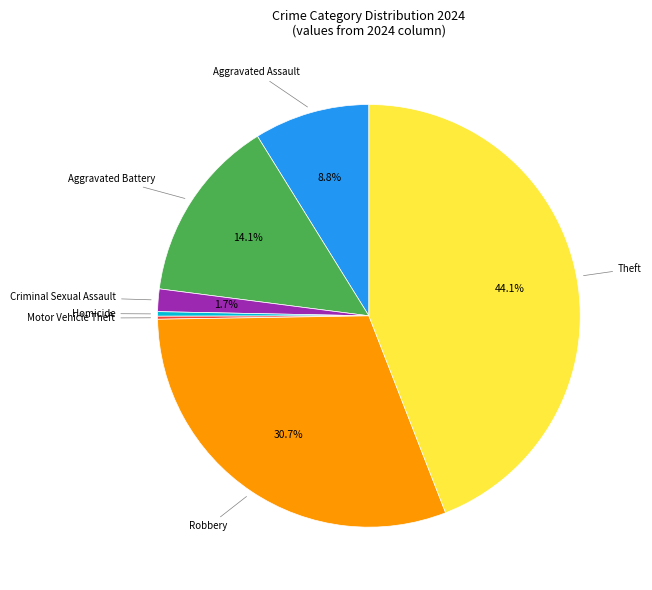

Is there any slice that represents more than half of the pie?

No